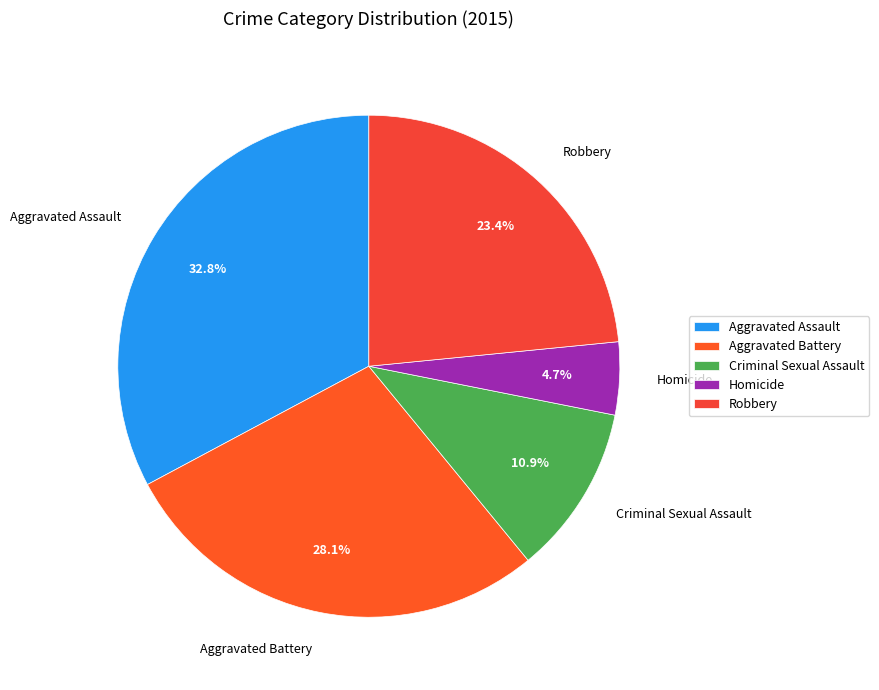

What percentage is the Robbery slice, to the nearest percent?

23%